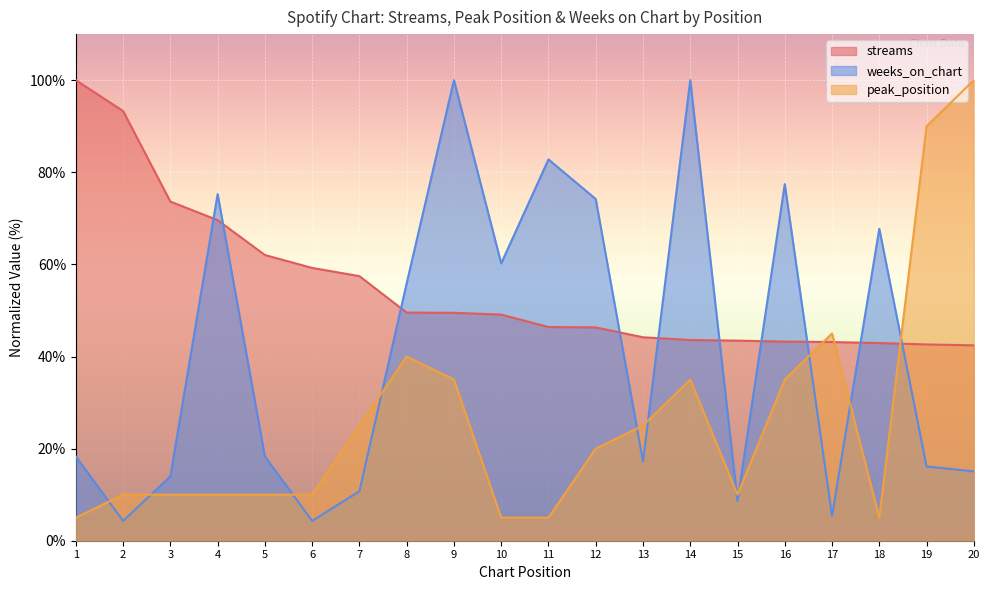

What is the difference between the second highest and second lowest values in the weeks_on_chart series?

95.7